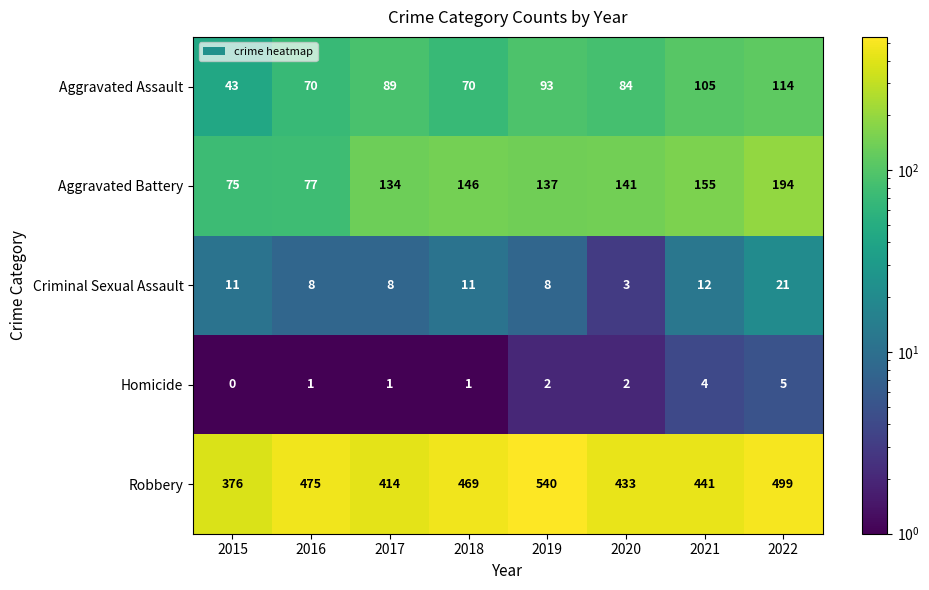

At which category is the sum across all series the highest?

2022